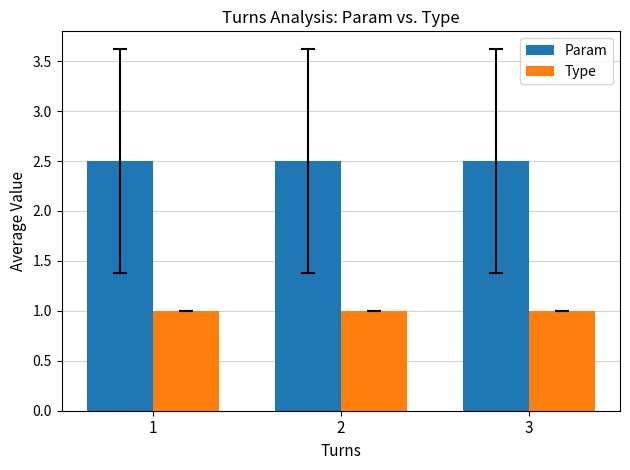

List the series in order of their peak value, lowest first.

Type, Param